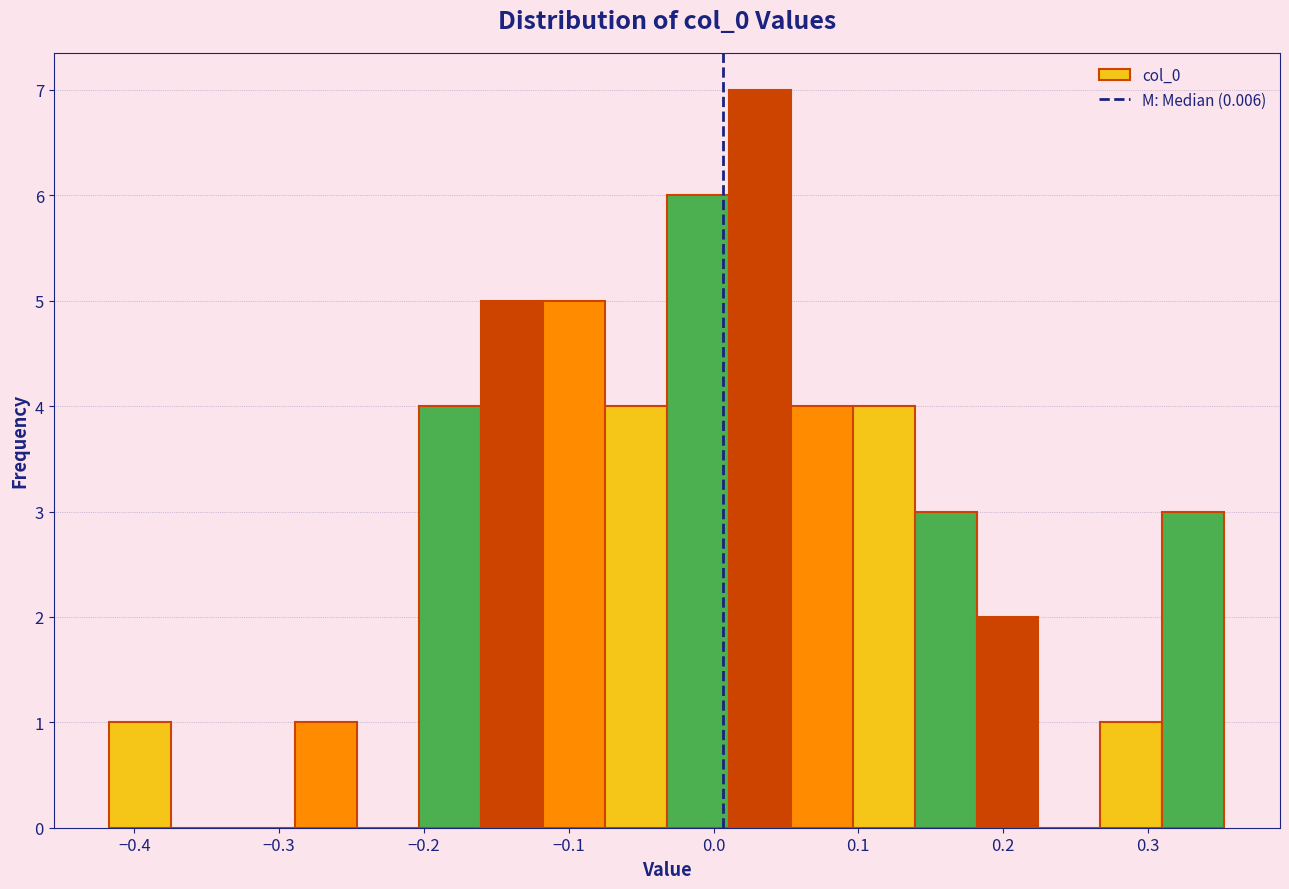

What is the height of the bar covering -0.03 to 0.01 on the x-axis? Neither the bar edges nor the heights are printed on the chart, so give them approximately, as read against the axes.

6